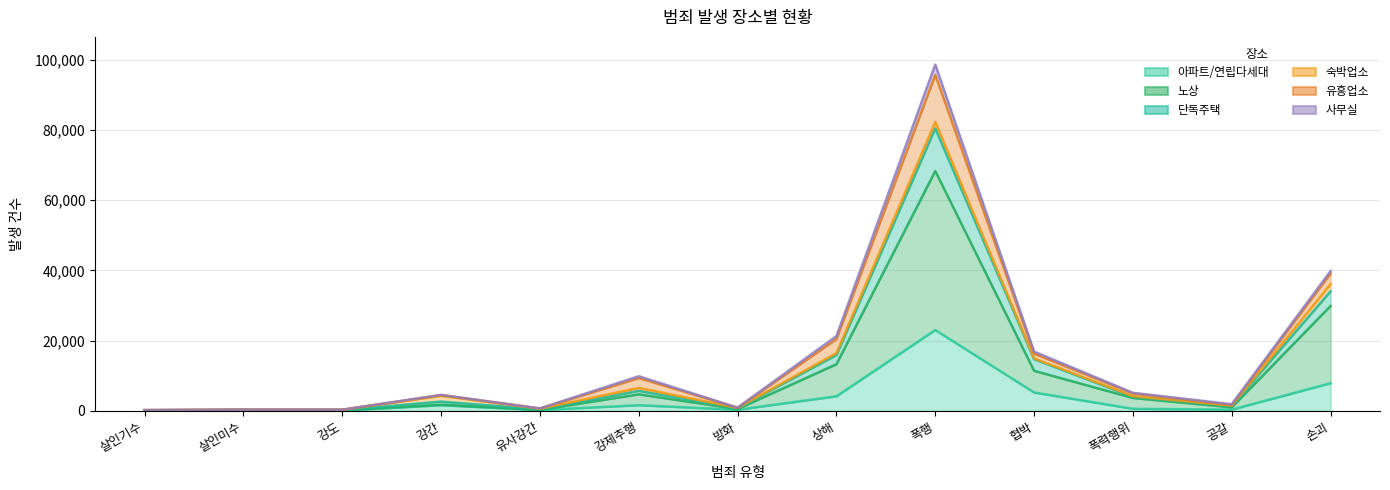

At how many categories does at least one series exceed 68520?

1